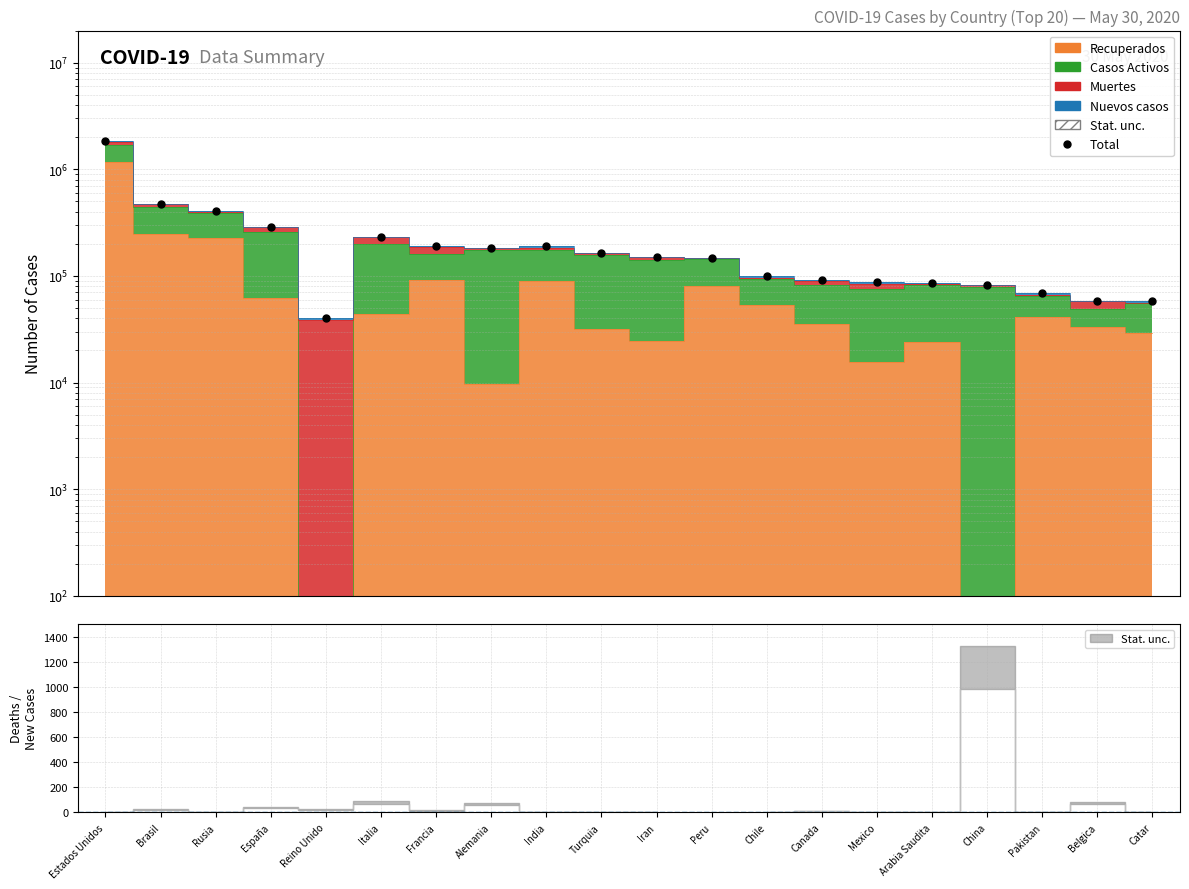

What is the change in value from España to Belgica?

-228661